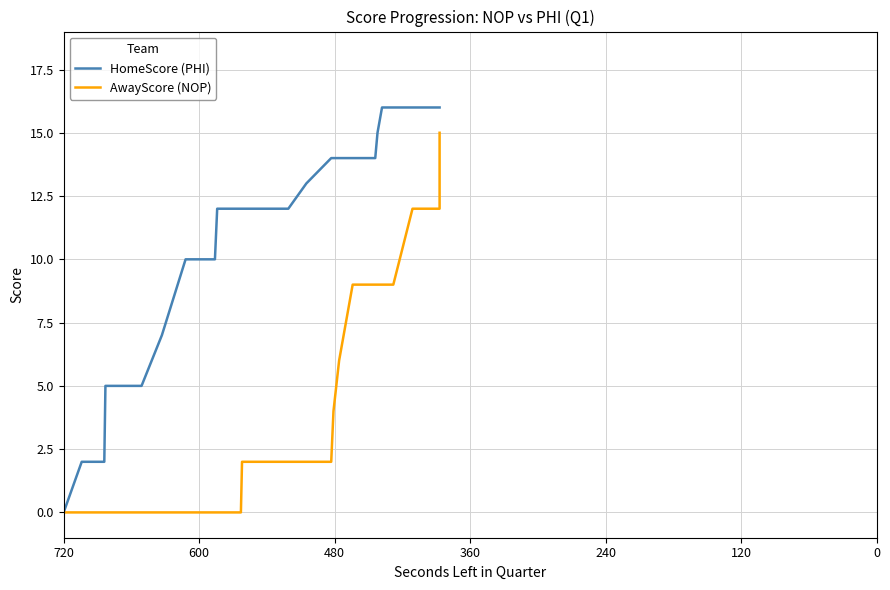

True or false: HomeScore (PHI) has a value of 9 at 33.

False